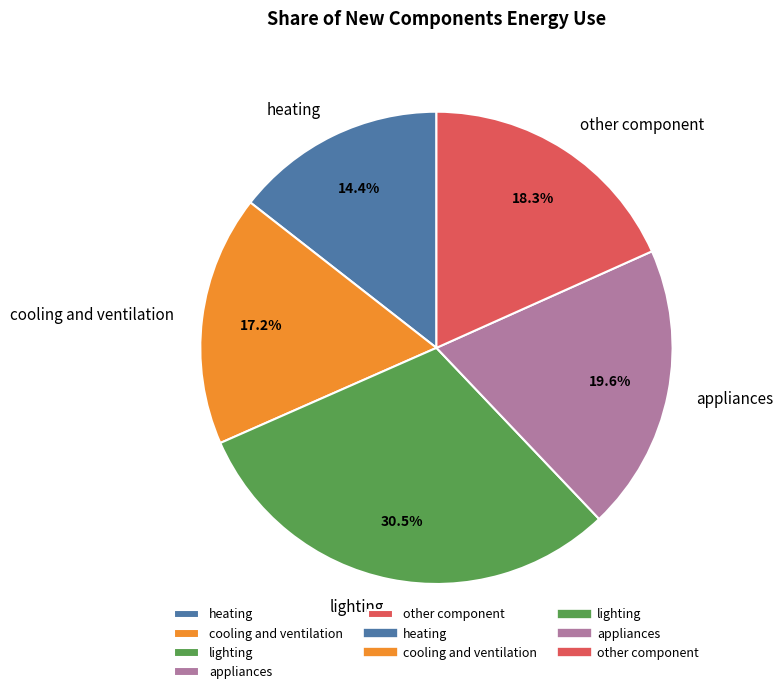

To the nearest percent, what percentage of the pie is heating?

14%